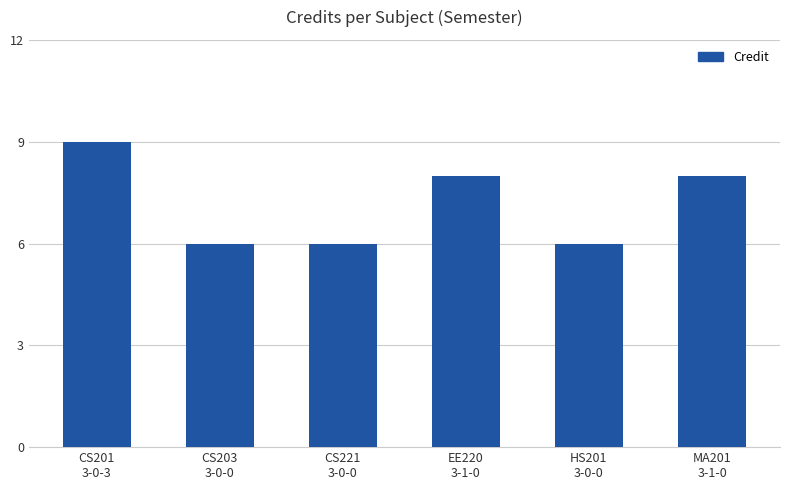

Does the chart contain stacked bars?

No